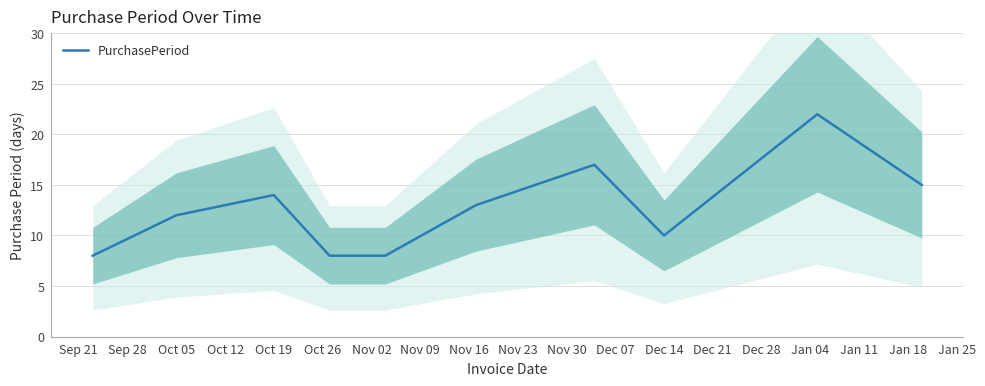

How many interior local peaks (higher than both neighbors) does the data have?

3